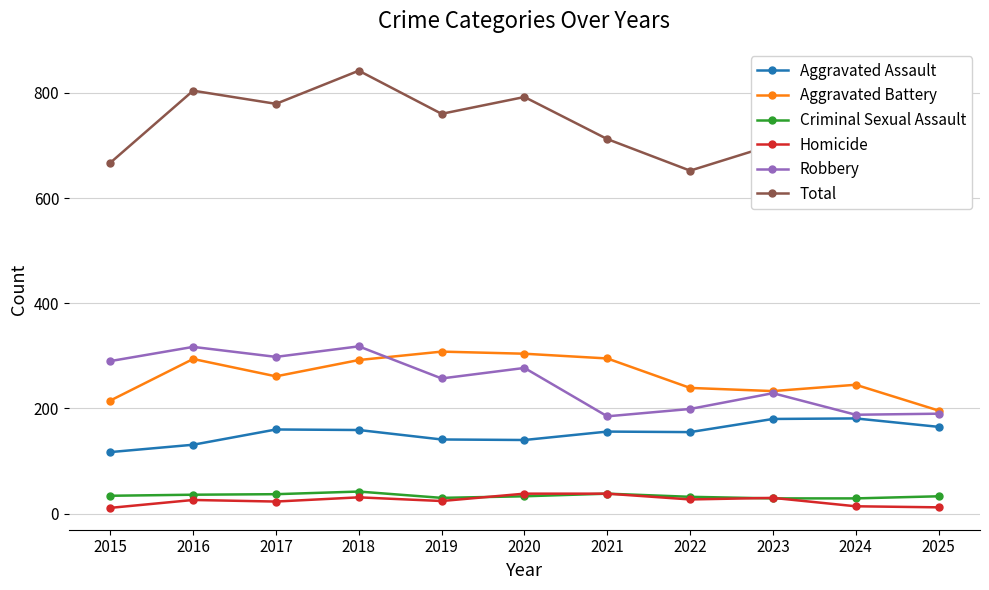

At 2019, list the series in order from smallest to largest.

Homicide, Criminal Sexual Assault, Aggravated Assault, Robbery, Aggravated Battery, Total